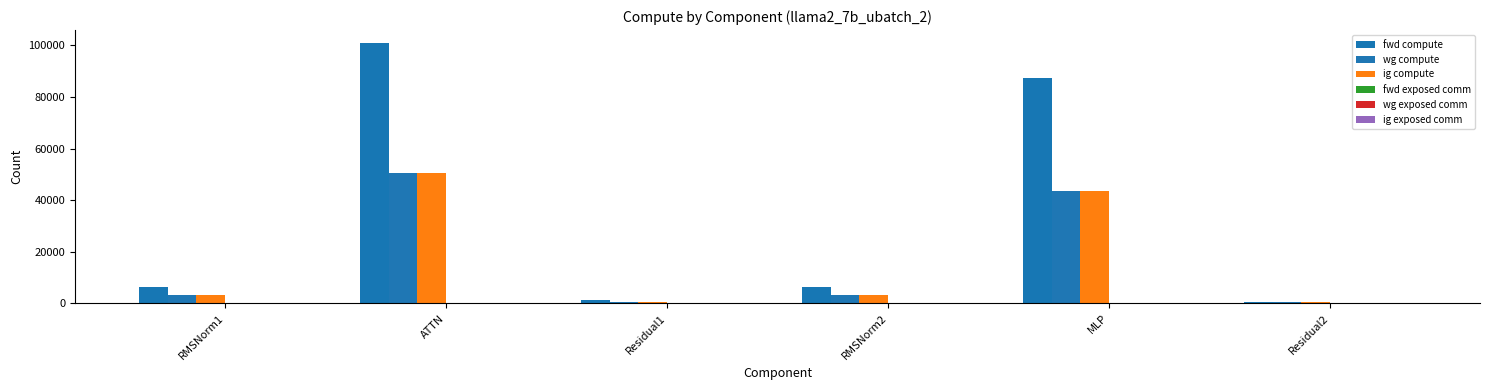

Rank the categories by ig compute value from highest to lowest.

ATTN, MLP, RMSNorm1, RMSNorm2, Residual1, Residual2